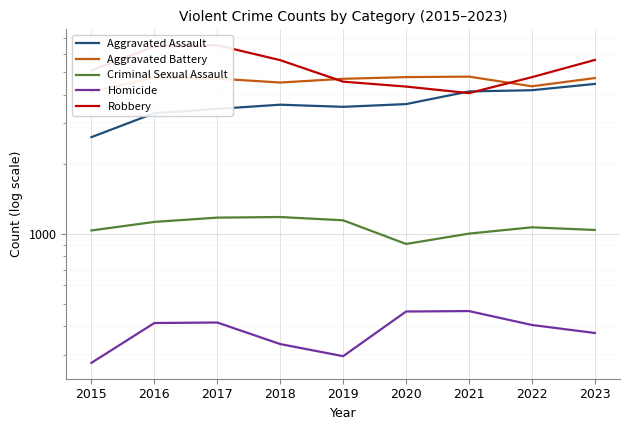

True or false: Robbery and Criminal Sexual Assault cross at least once.

False